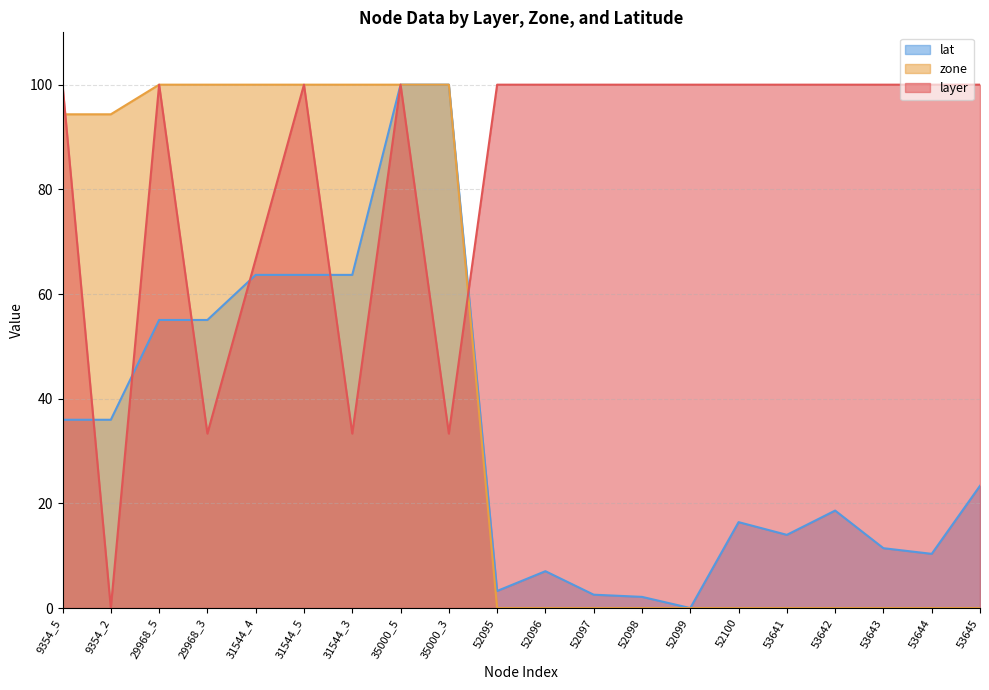

Is it true that layer equals 100.0 at 52099?

True